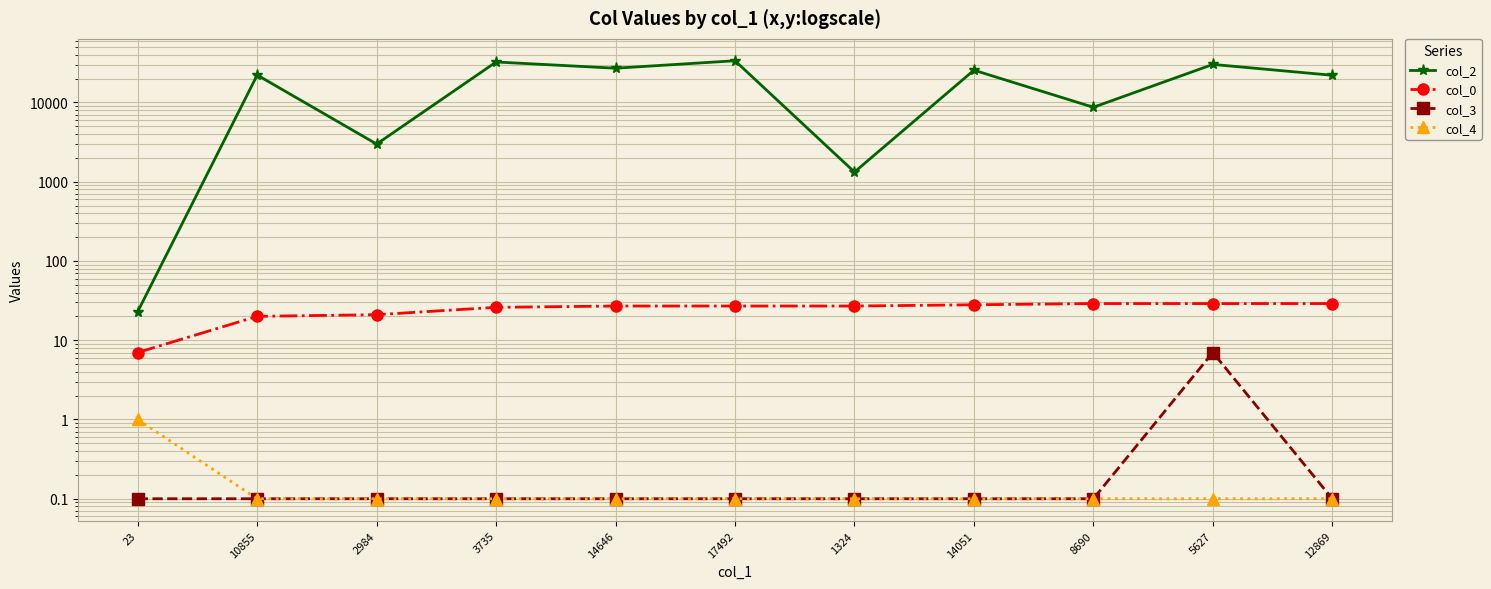

What is the highest value of the col_4 series?

1.0